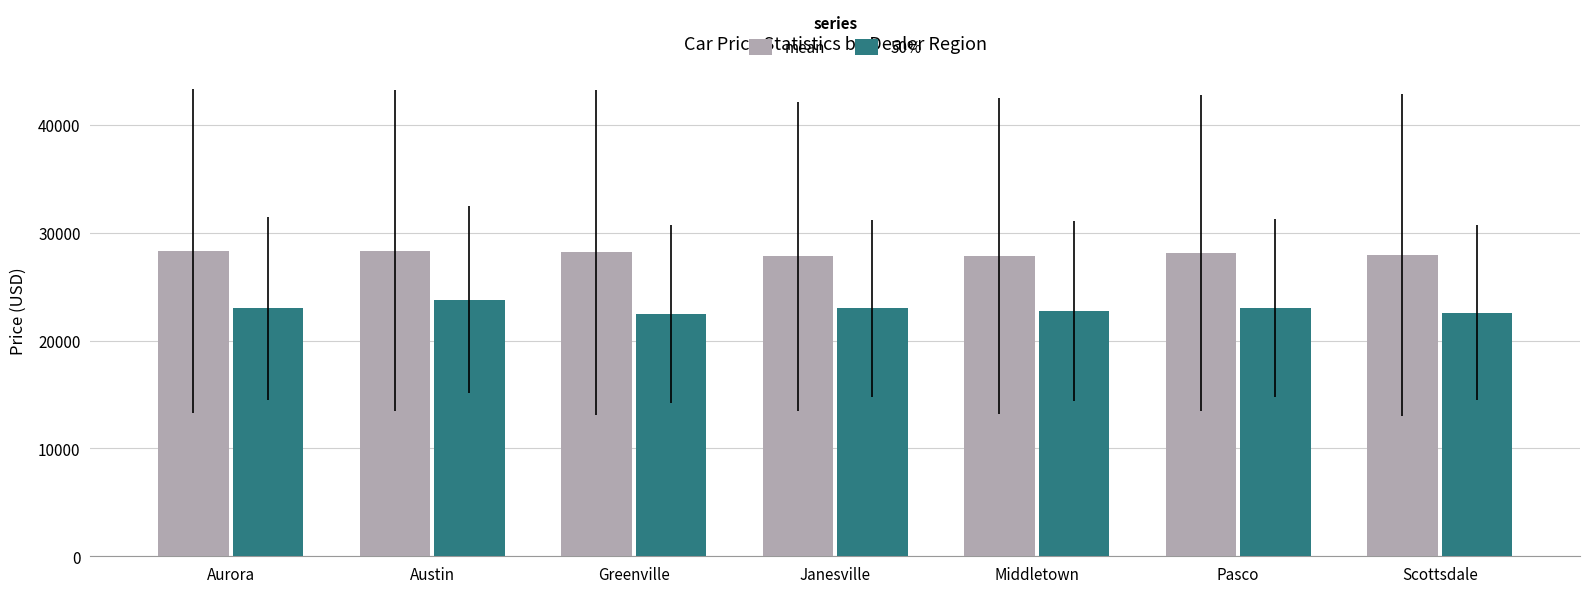

What are all the series names shown in the legend?

mean, 50%